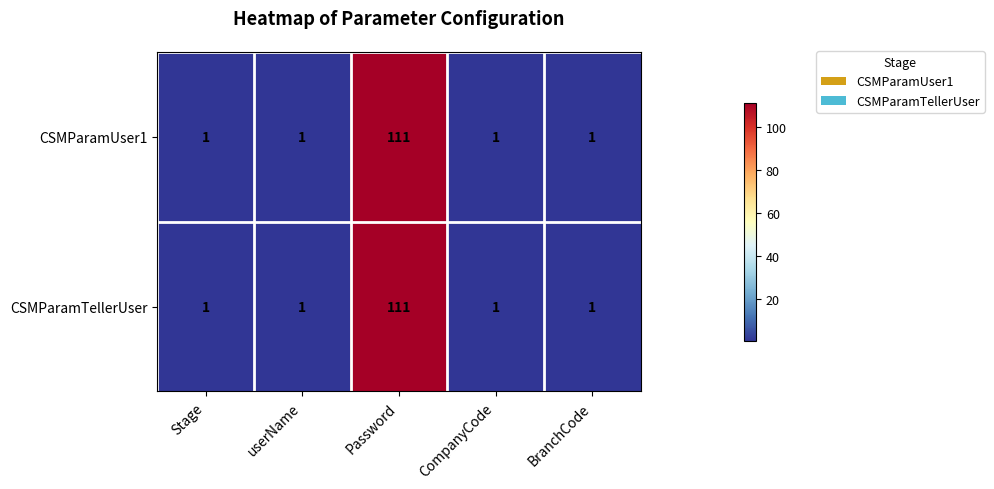

Which category has the highest value across all series?

Password